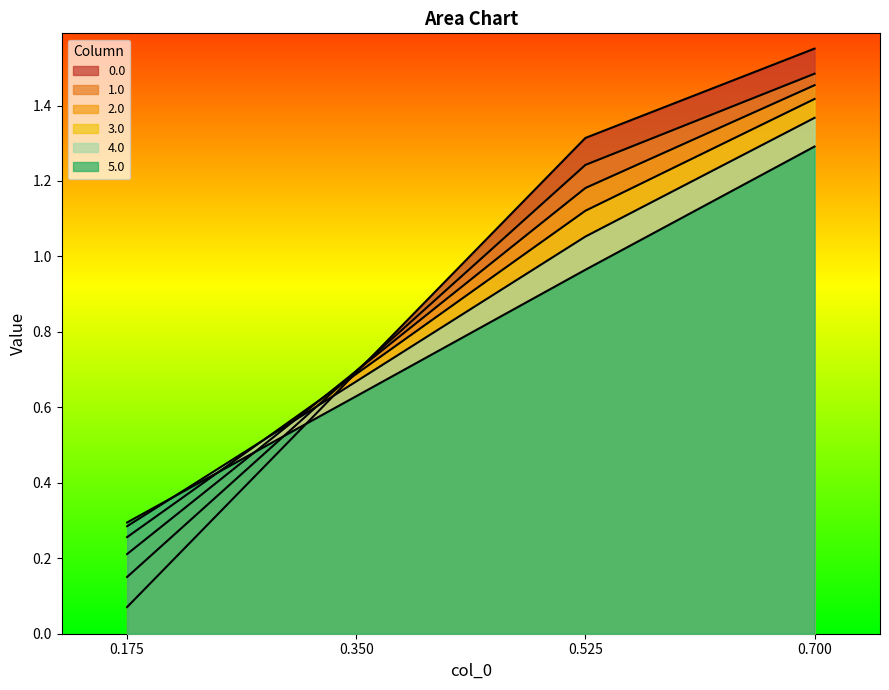

True or false: 0.0 has more than 0 interior local peaks.

False